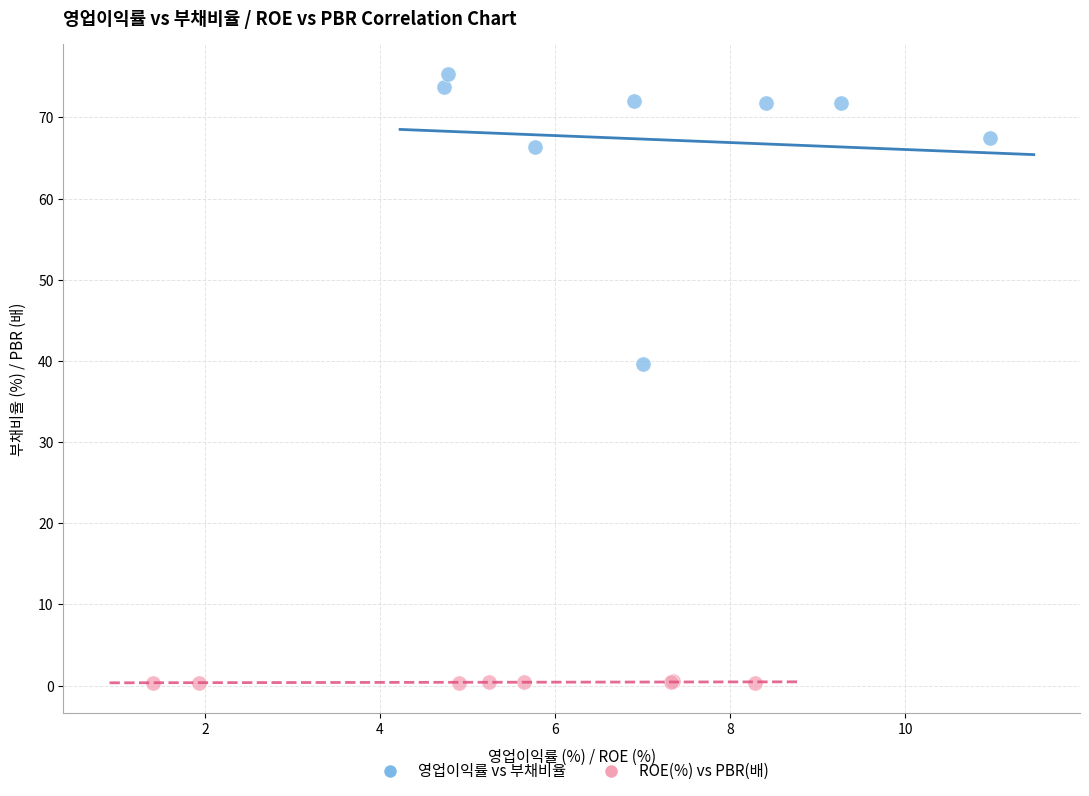

Which series contains the lowest Y value?

ROE(%) vs PBR(배)